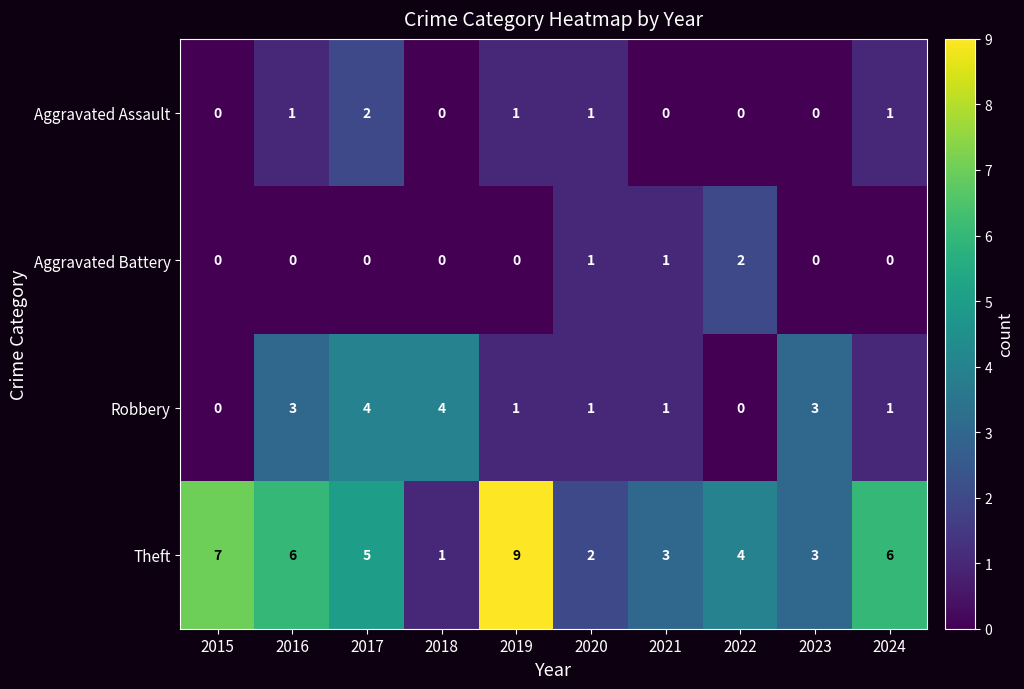

Which label corresponds to the largest value in the chart?

2019